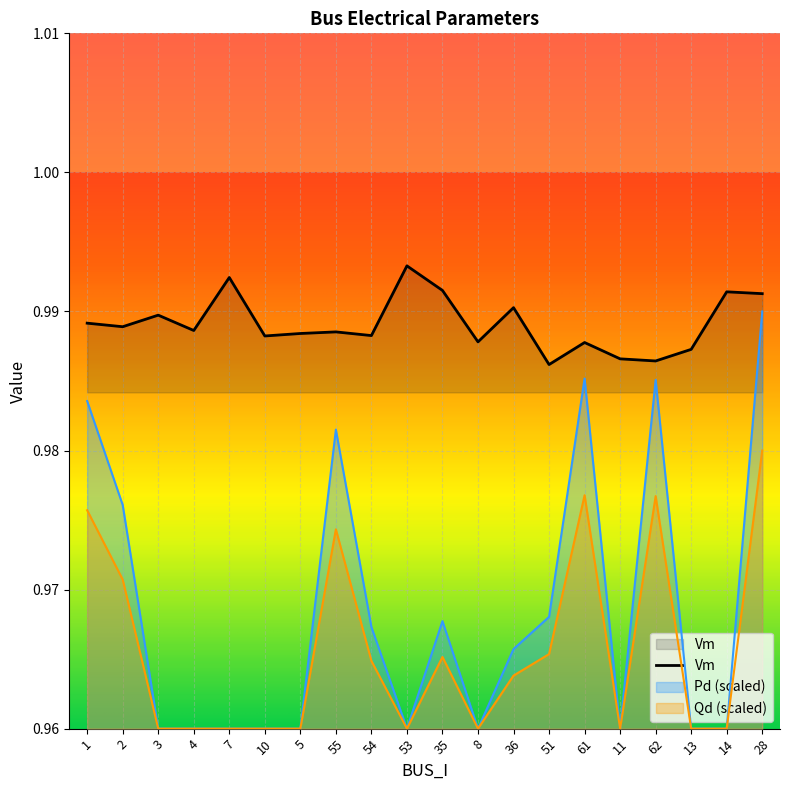

What is the label of the 6th point from the right?

61